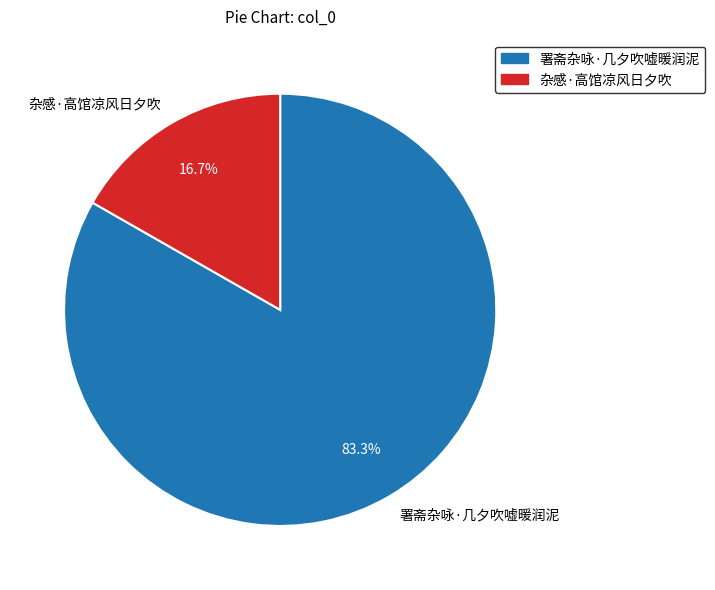

What percentage is the 署斋杂咏·几夕吹嘘暖润泥 slice, to the nearest percent?

83%